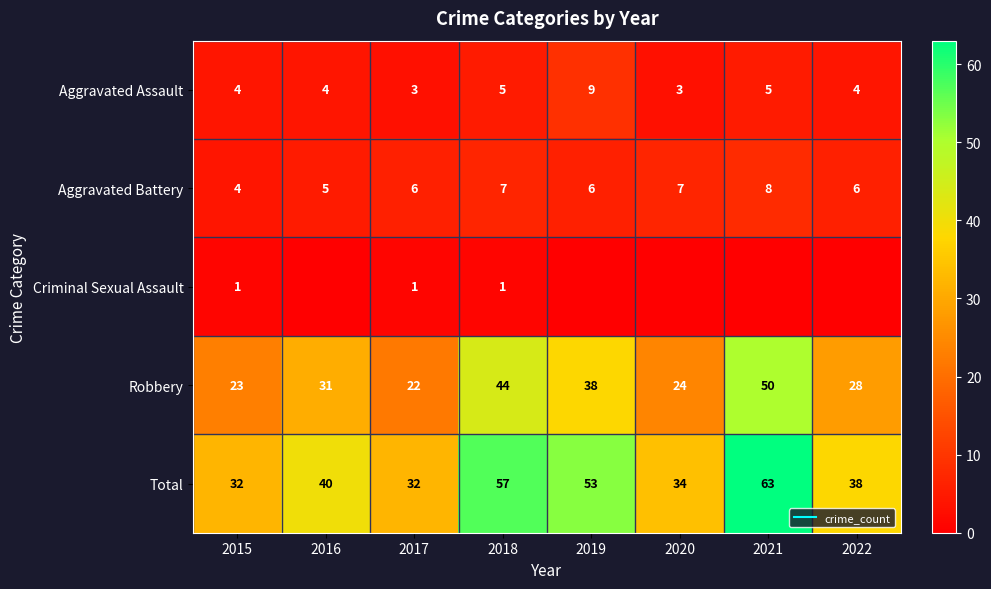

How many data points in Aggravated Assault are above 4?

3